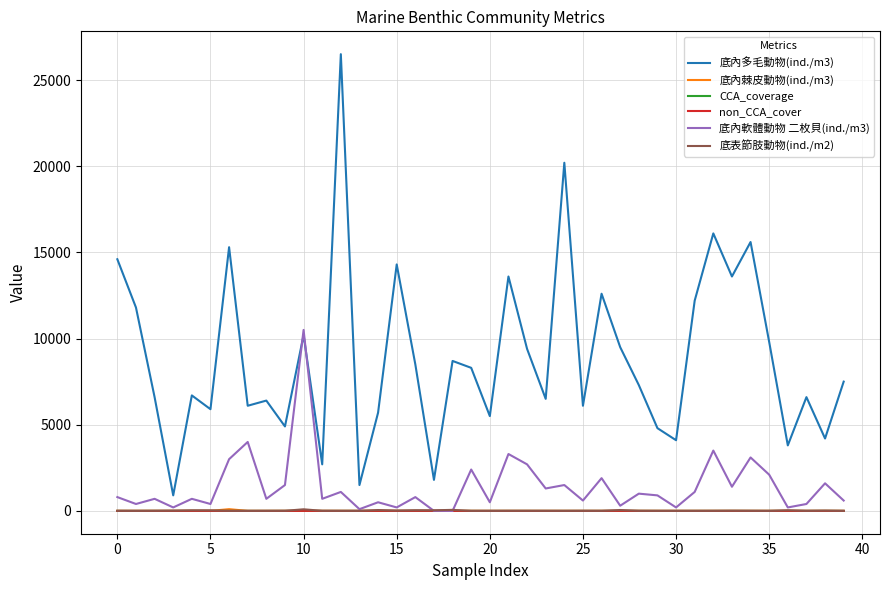

True or false: 底內多毛動物(ind./m3) and 底表節肢動物(ind./m2) intersect in this chart.

False